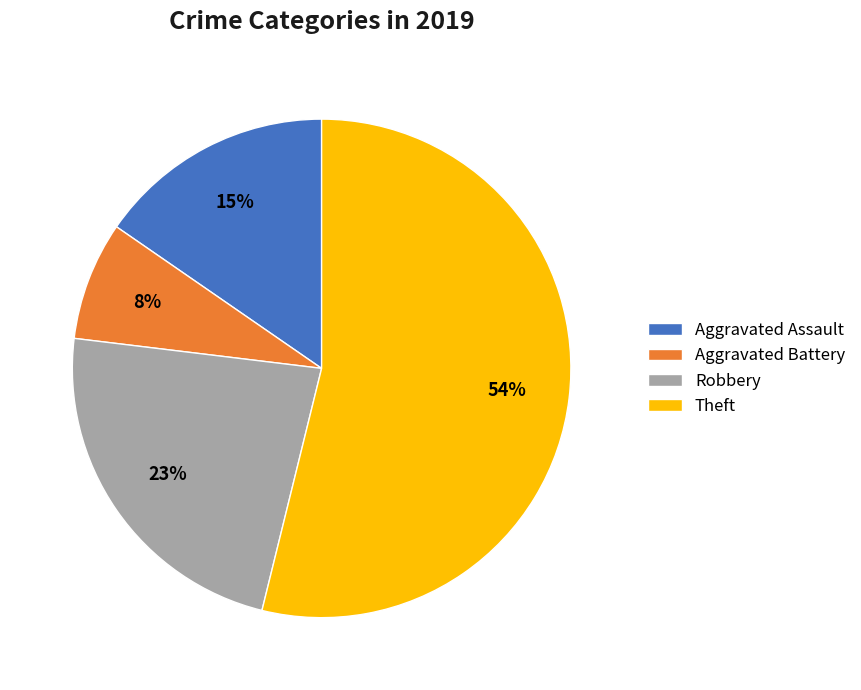

Approximately how many times larger is the value at Aggravated Assault compared to Robbery?

0.7